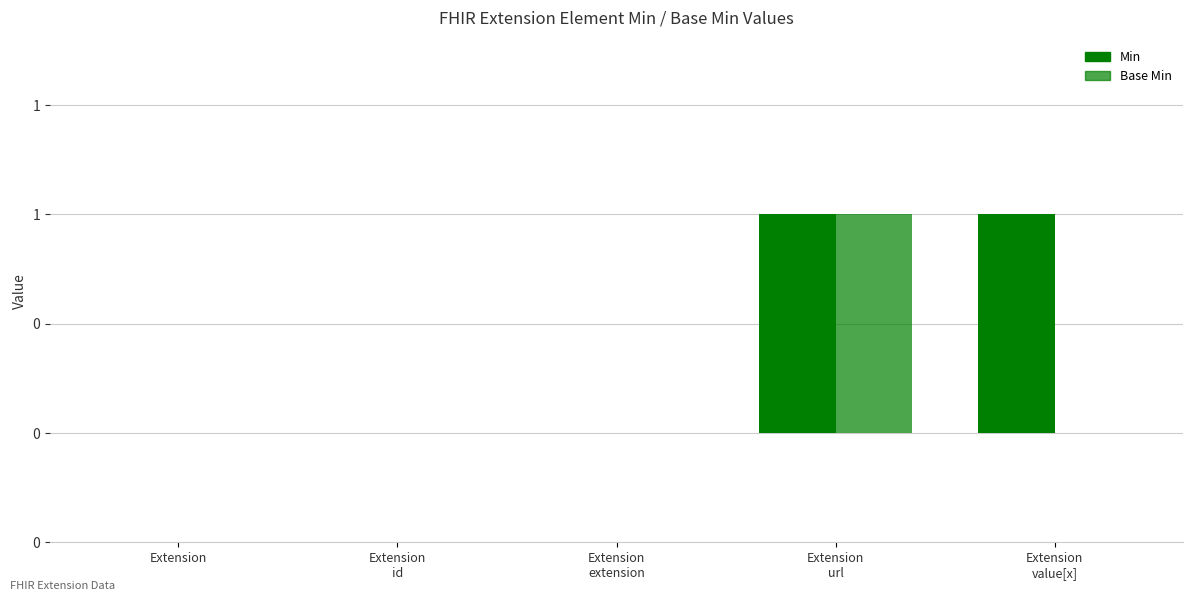

At how many categories does at least one series exceed 0?

2